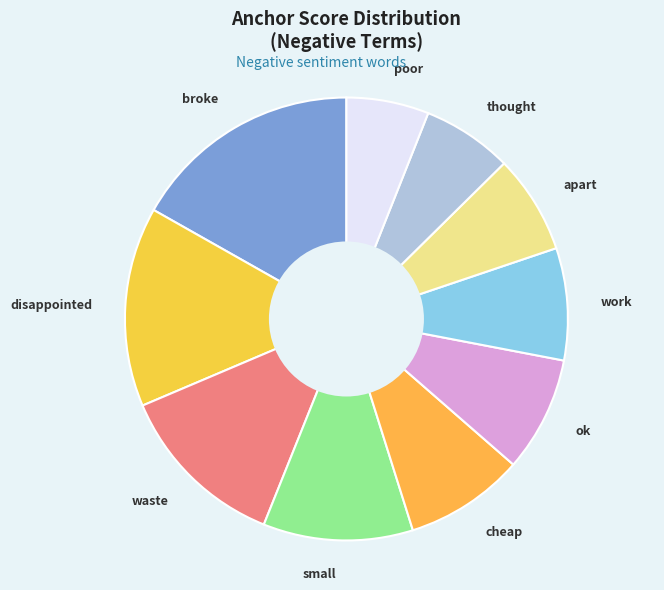

The work slice represents 8% of the pie. True or false?

True